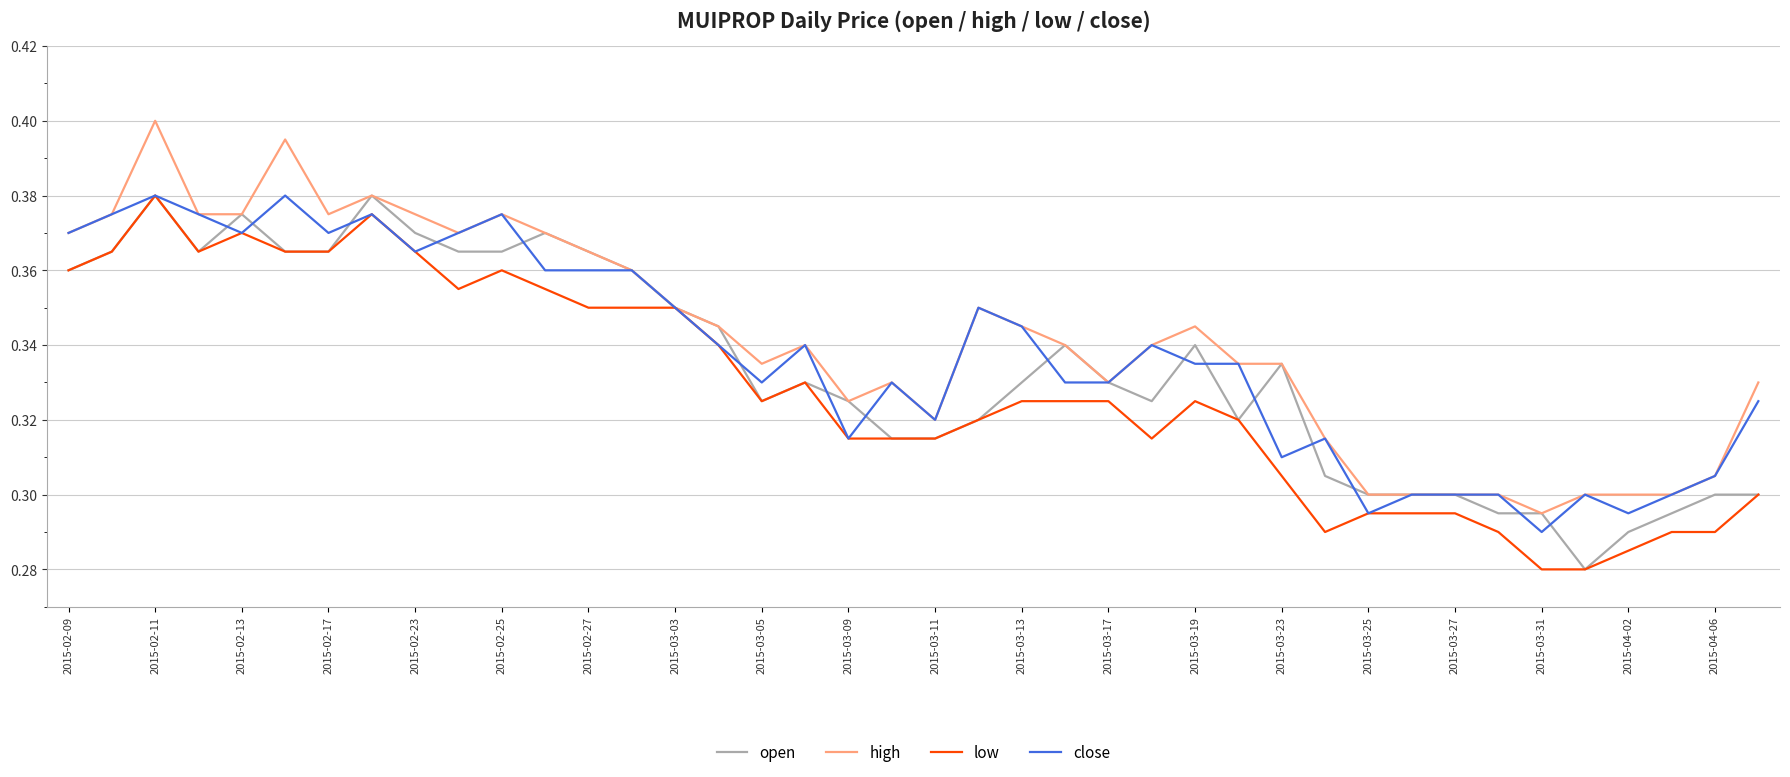

Which series has the widest spread of values?

high